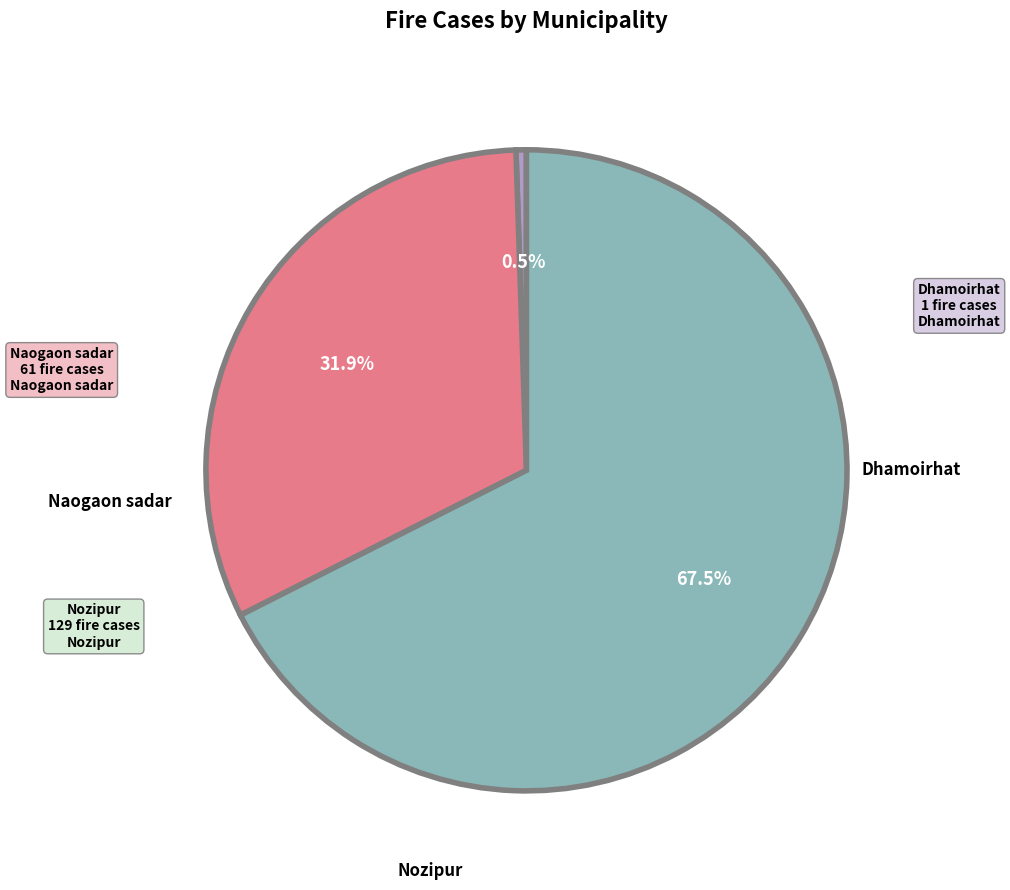

Is there a majority slice in this chart?

Yes